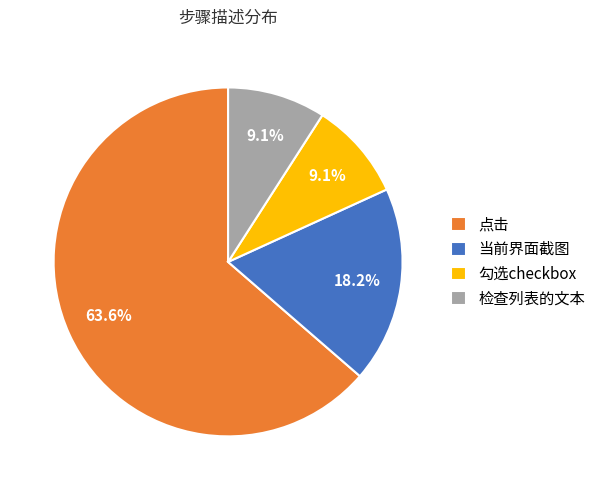

What percentage is the 点击 slice, to the nearest percent?

64%